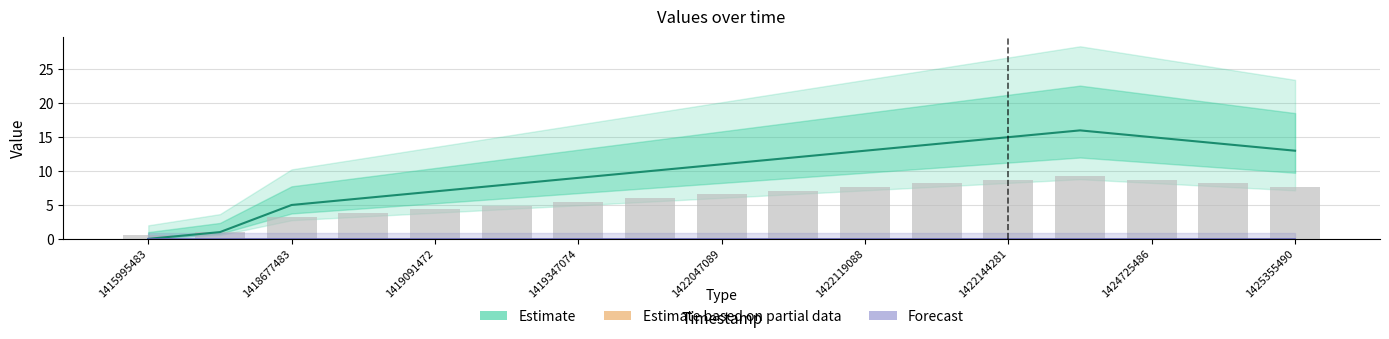

Rank the series at 1424725486 from lowest to highest value.

Forecast, Estimate (bars), Estimate